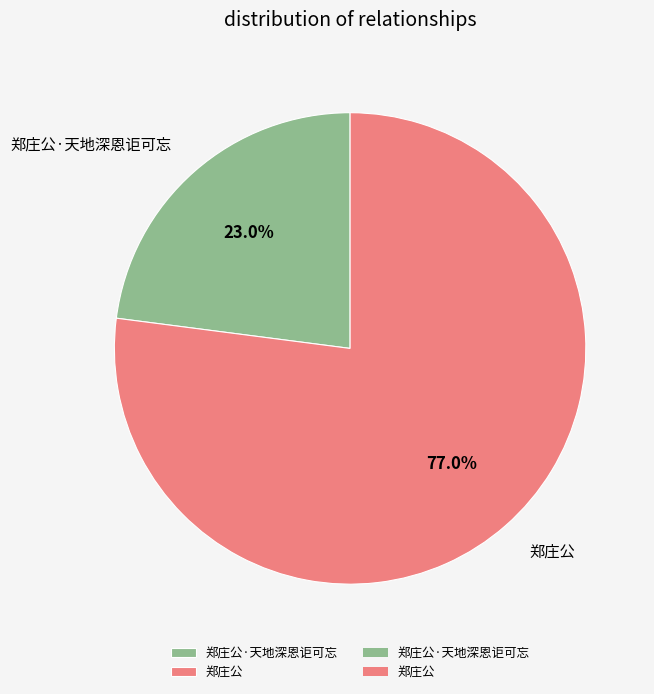

Which has a higher value, 郑庄公 or 郑庄公·天地深恩讵可忘?

郑庄公